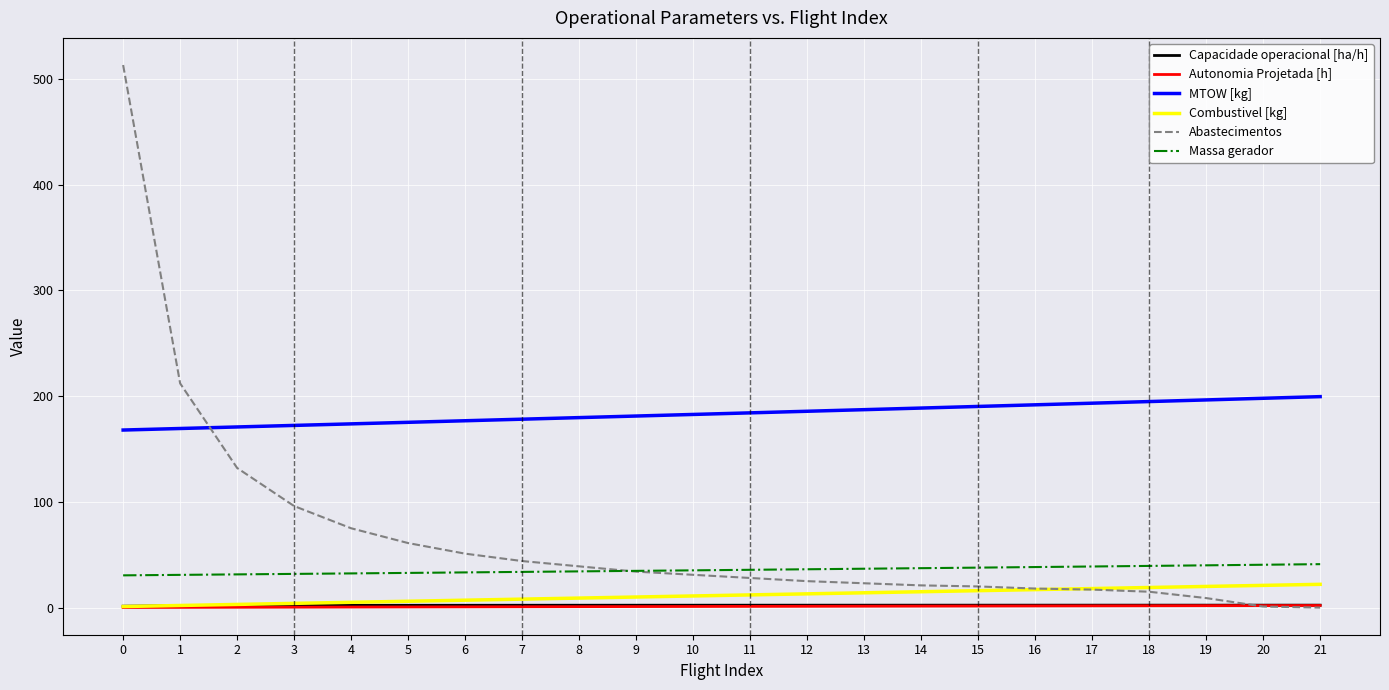

What is the maximum value shown in the chart?

513.0